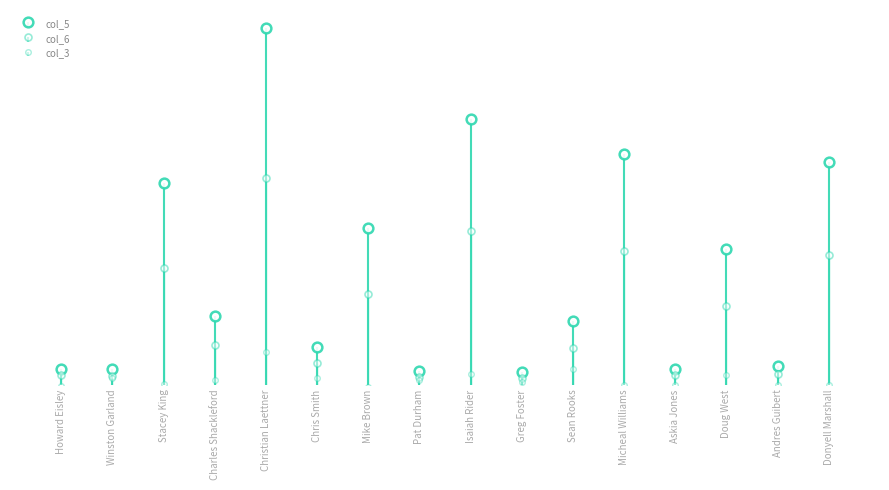

The col_5 series shows 86965.3 at Howard Eisley. True or false?

True